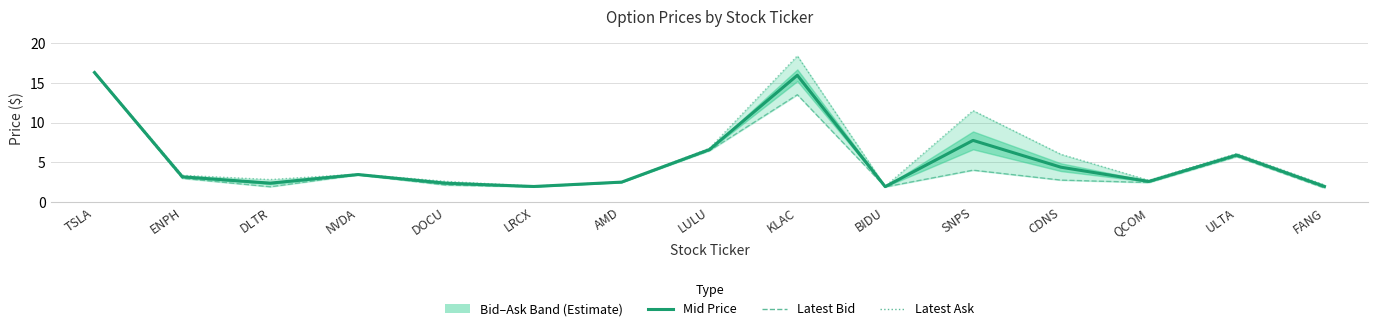

What is the minimum value for latest_bid?

1.8